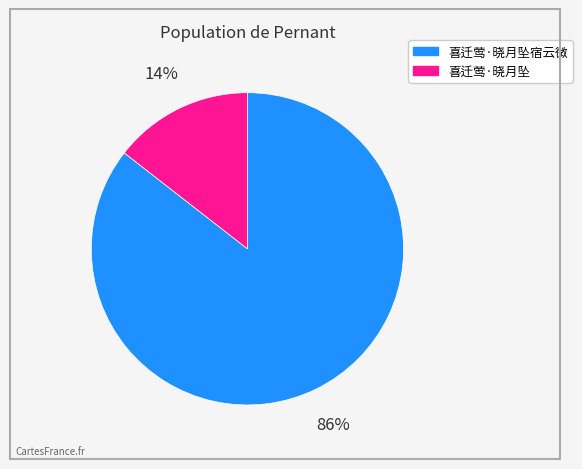

Count the number of slices in the pie.

2